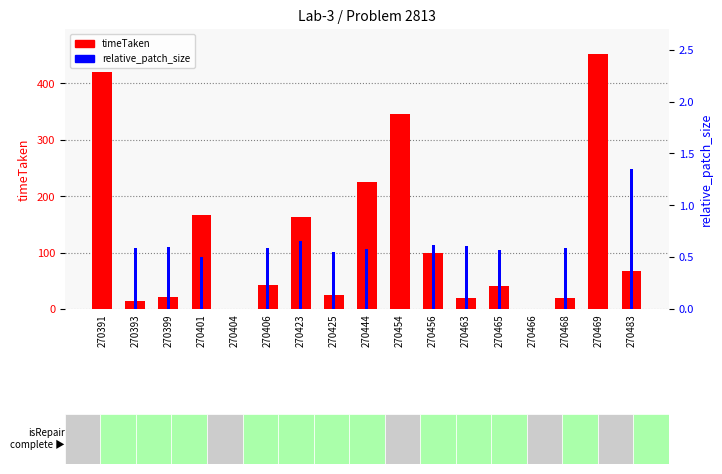

Are the bars grouped side by side (vs. stacked)?

Yes